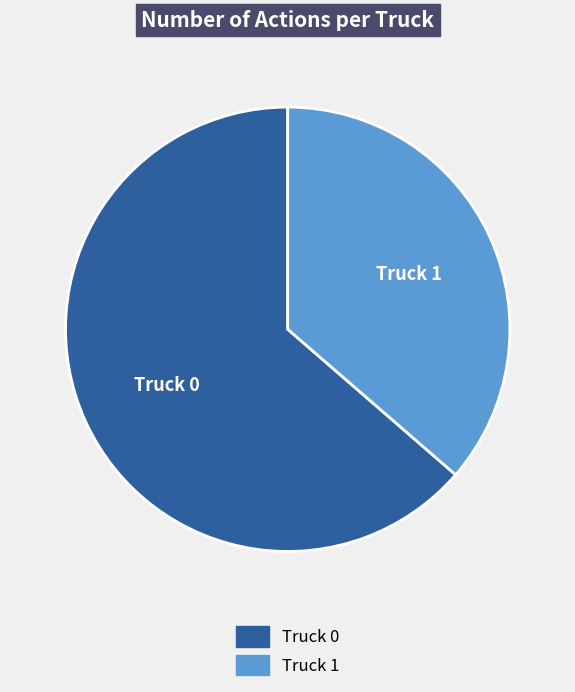

Combined, do Truck 1 and Truck 0 account for over 50%?

Yes